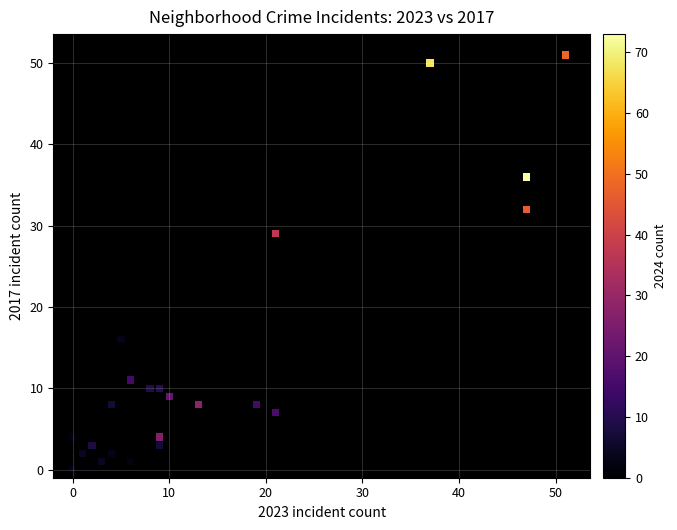

What Y value in the scatter plot is closest to 25?

29